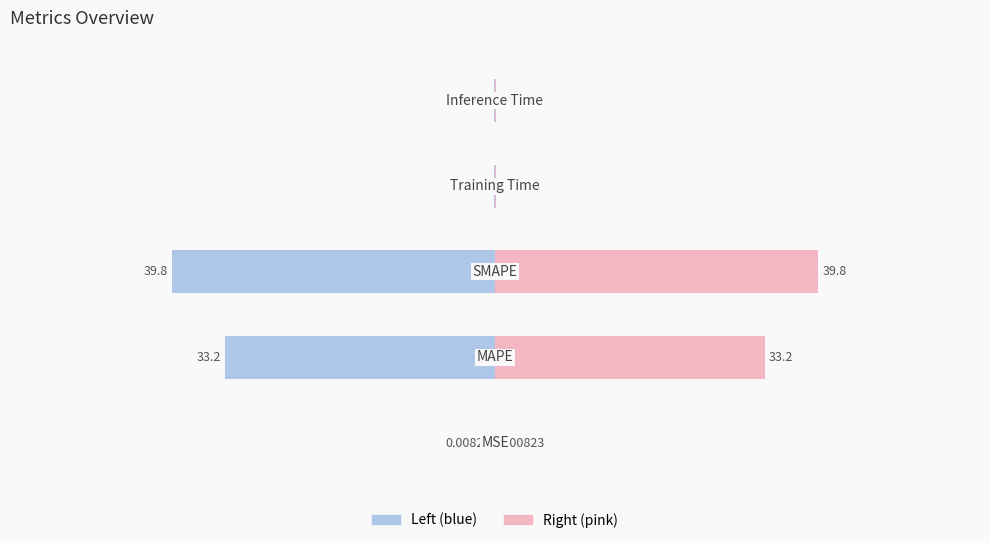

Between Training Time and Inference Time, which is larger?

Inference Time